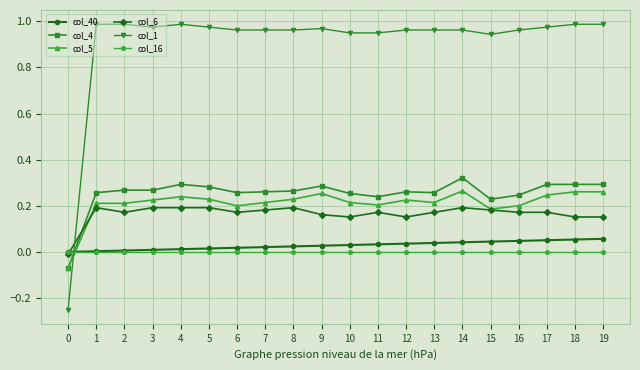

List the series in order of their peak value, highest first.

col_1, col_4, col_5, col_6, col_40, col_16